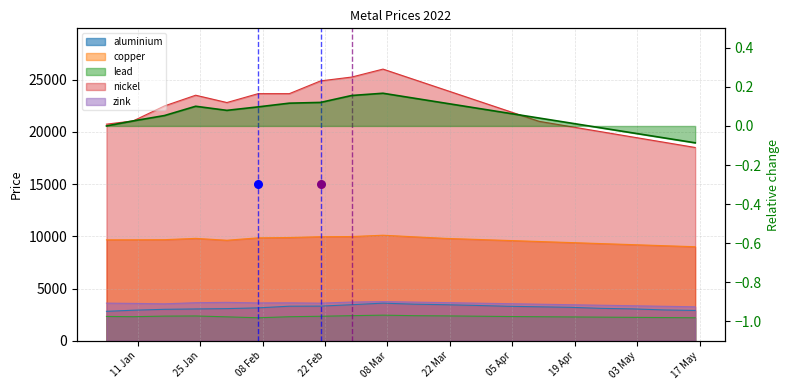

Which series has the largest total across all categories?

nickel